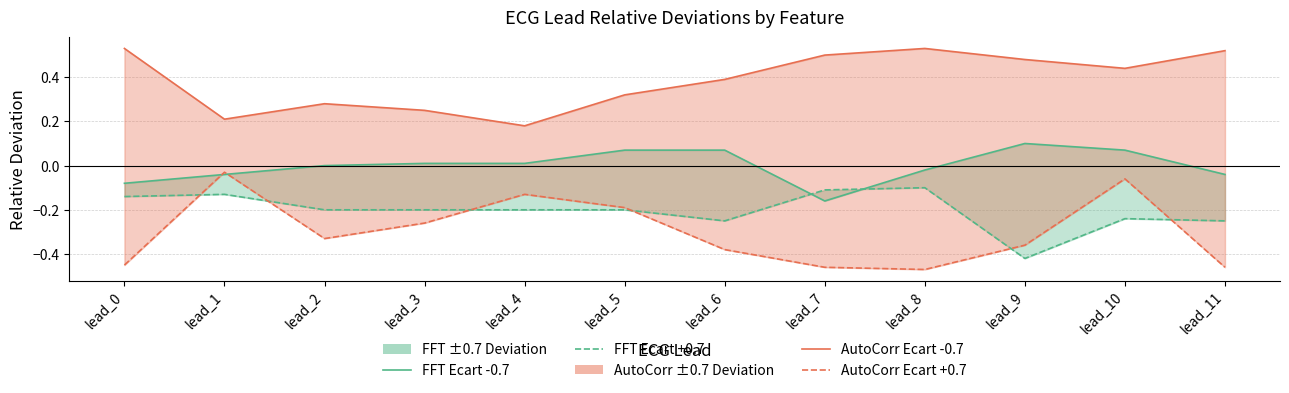

Which label corresponds to the largest value in the chart?

lead_0